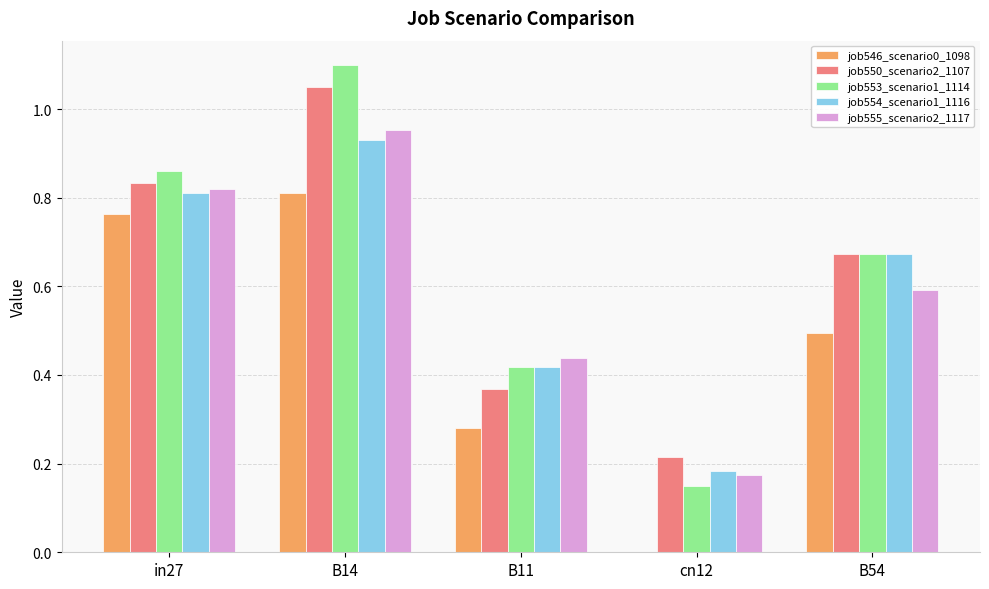

Which category has the highest value in the job553_scenario1_1114 series?

B14